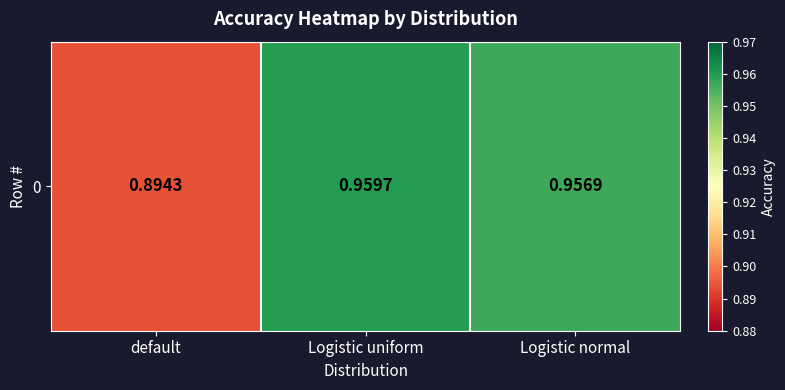

Which category has the lowest value across all series?

default